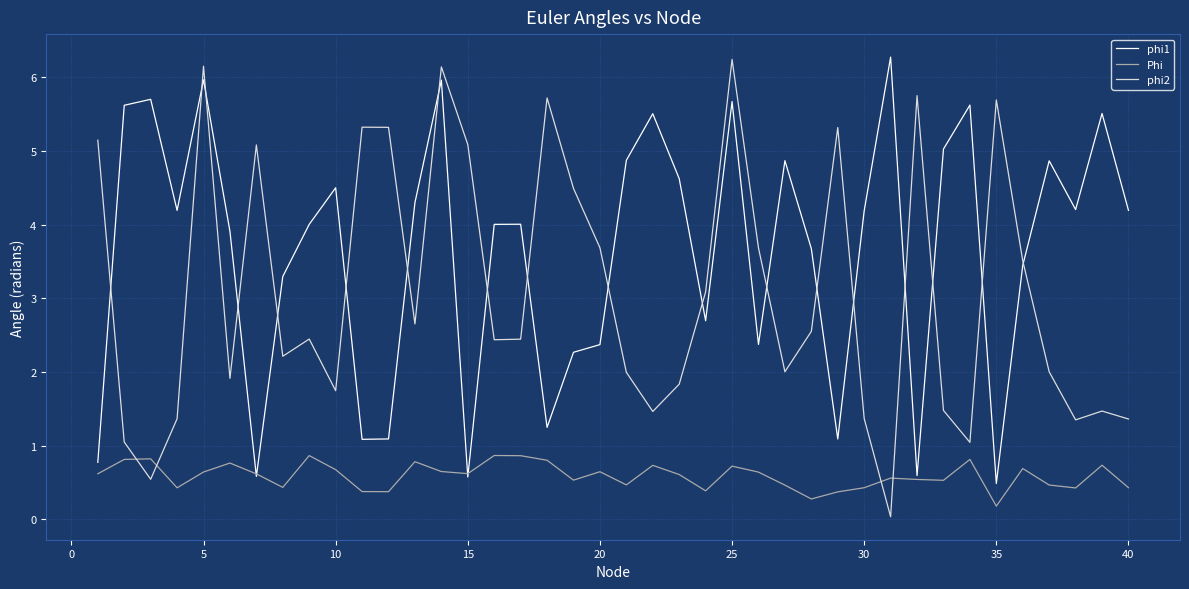

What is the highest value of the phi1 series?

6.3